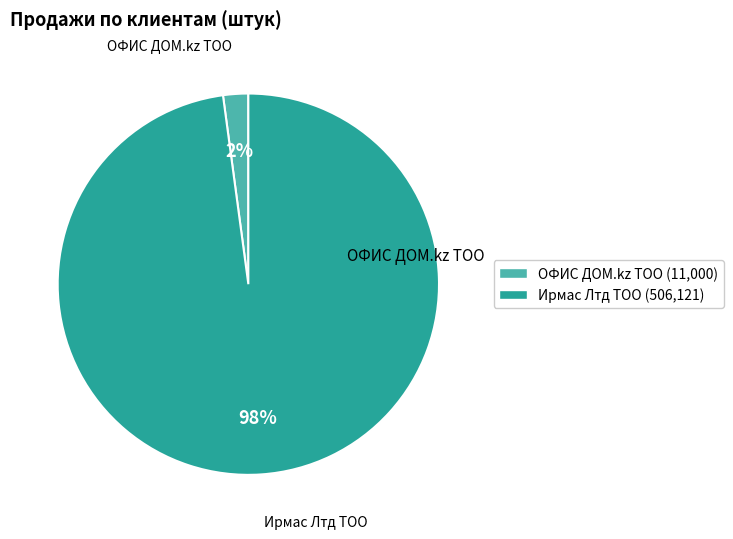

Combined, do ОФИС ДОМ.kz ТОО and Ирмас Лтд ТОО account for over 50%?

Yes